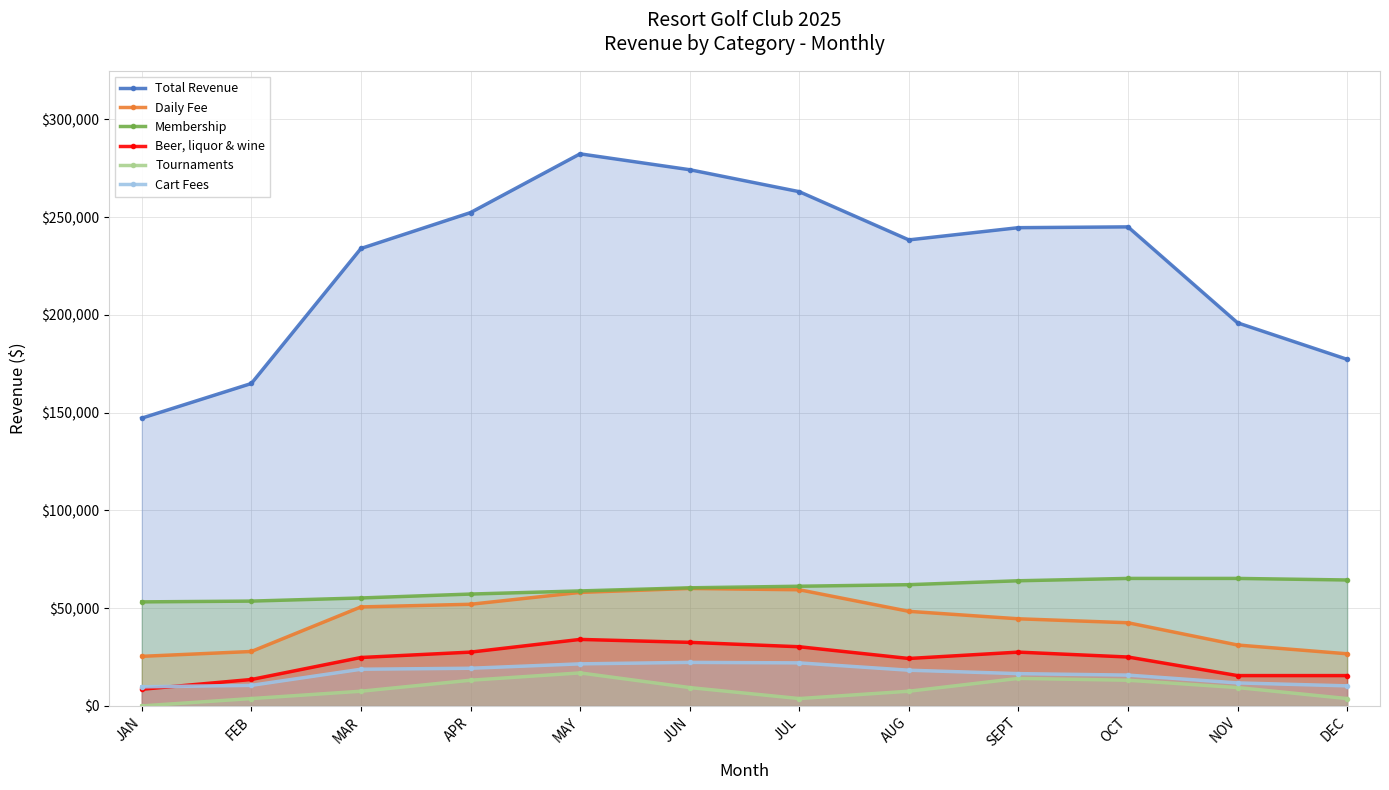

True or false: Daily Fee and Membership intersect in this chart.

False